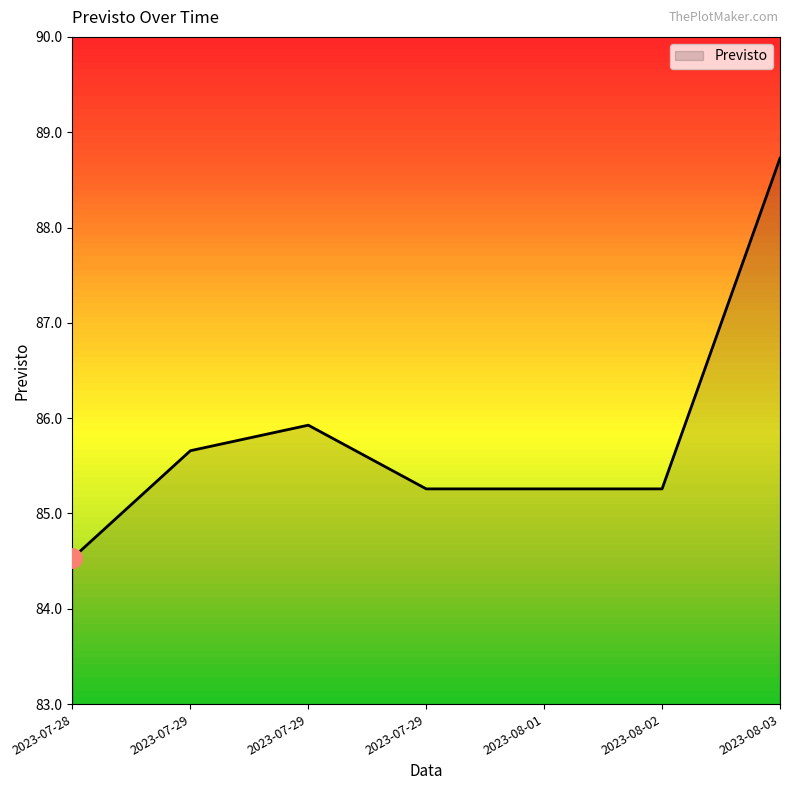

Read the value at 2023-08-01.

85.3